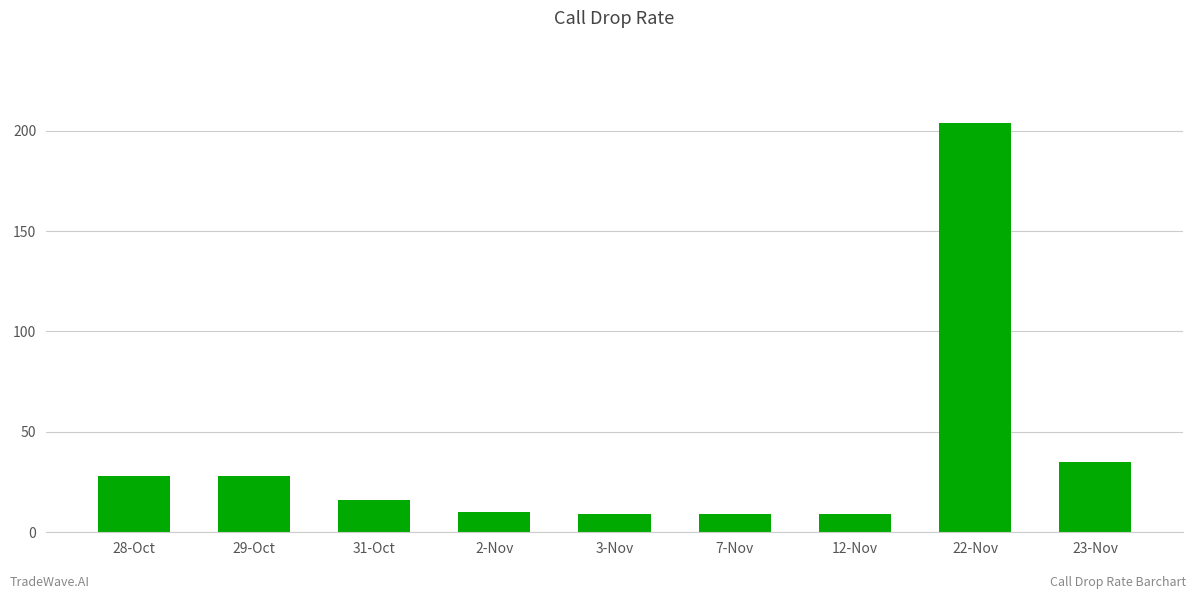

Read the value at 31-Oct.

16